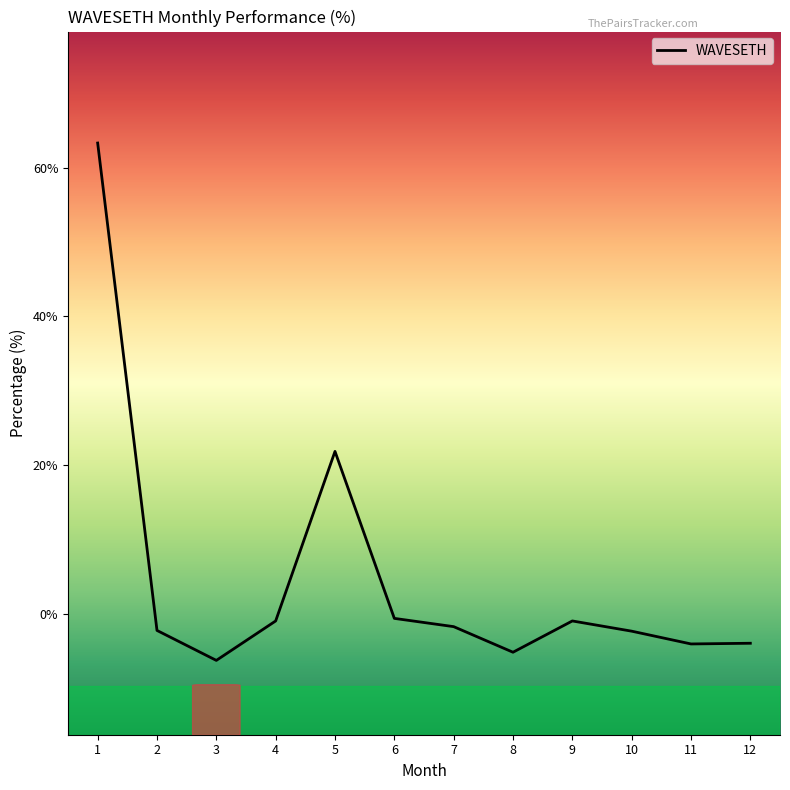

What is the change in value from 1 to 12?

-67.3